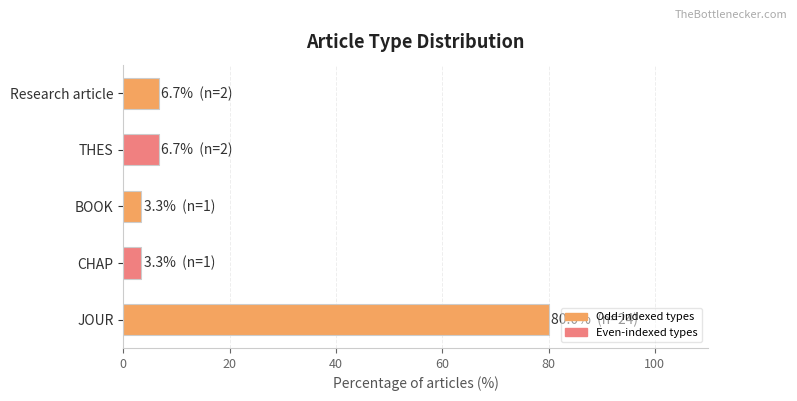

What is the difference between the maximum and second lowest values?

76.7